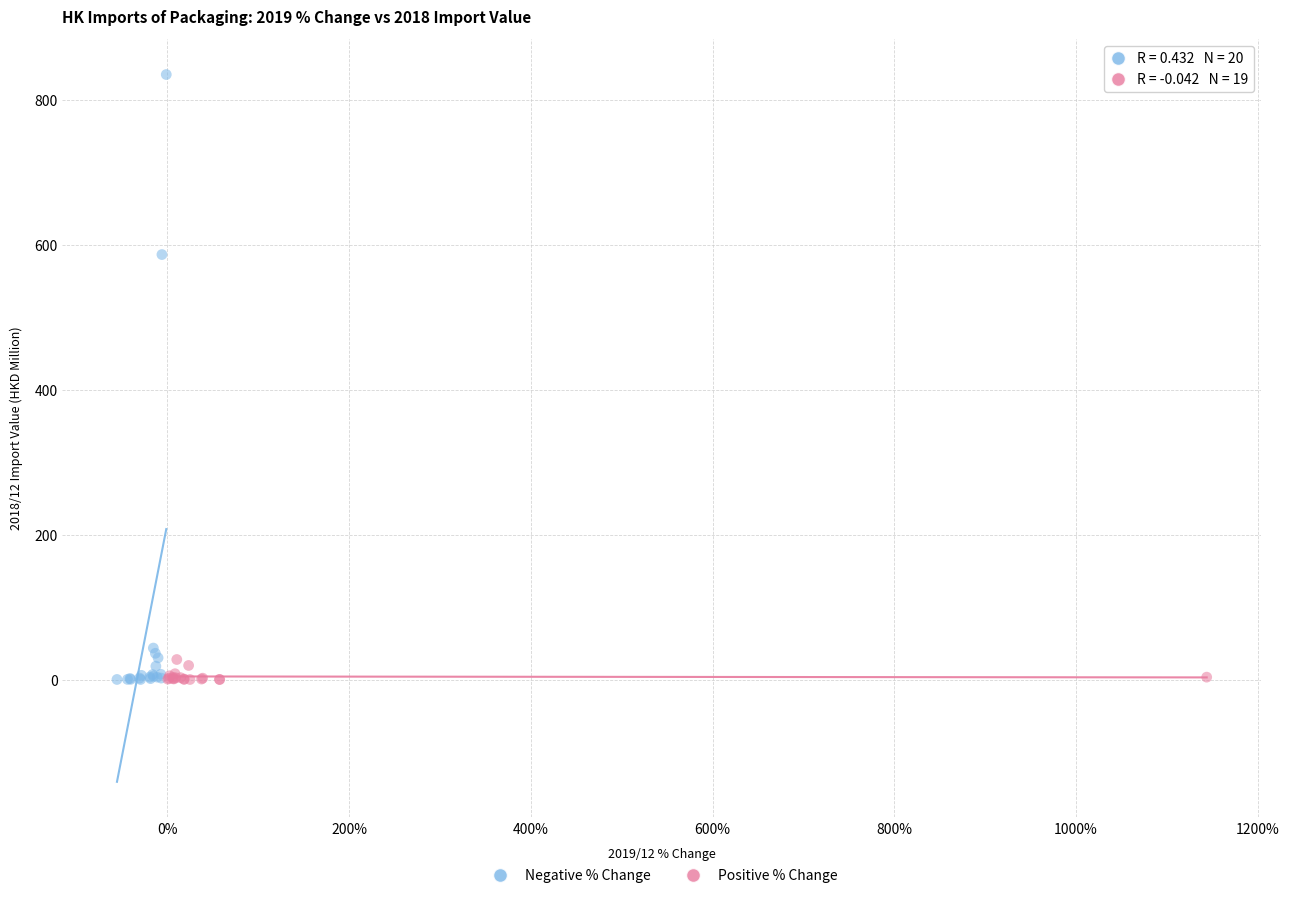

Which series reaches the maximum Y coordinate?

Negative % Change